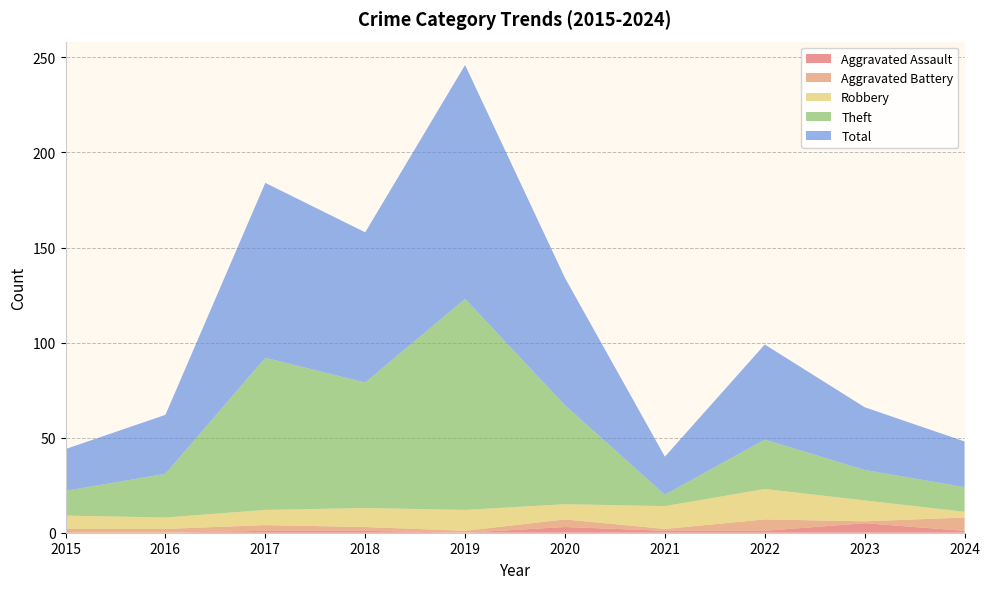

Reading left to right, what are all the values shown in this chart?

Aggravated Assault: 2015=0	2016=0	2017=1	2018=1	2019=0	2020=3	2021=1	2022=1	2023=5	2024=1
Aggravated Battery: 2015=2	2016=2	2017=3	2018=2	2019=1	2020=4	2021=1	2022=6	2023=1	2024=7
Robbery: 2015=7	2016=6	2017=8	2018=10	2019=11	2020=8	2021=12	2022=16	2023=11	2024=3
Theft: 2015=13	2016=23	2017=80	2018=66	2019=111	2020=52	2021=6	2022=26	2023=16	2024=13
Total: 2015=22	2016=31	2017=92	2018=79	2019=123	2020=67	2021=20	2022=50	2023=33	2024=24